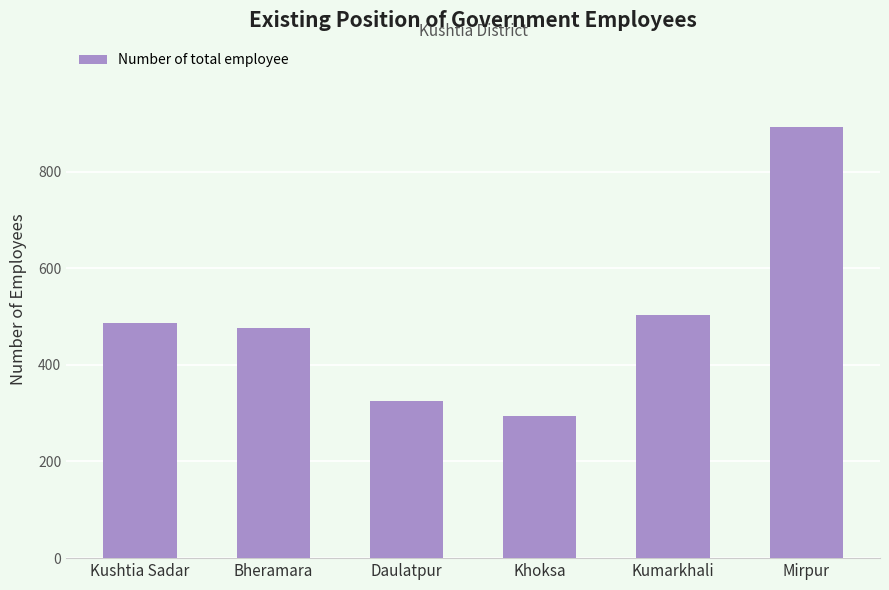

Rank the categories by value from lowest to highest.

Khoksa, Daulatpur, Bheramara, Kushtia Sadar, Kumarkhali, Mirpur